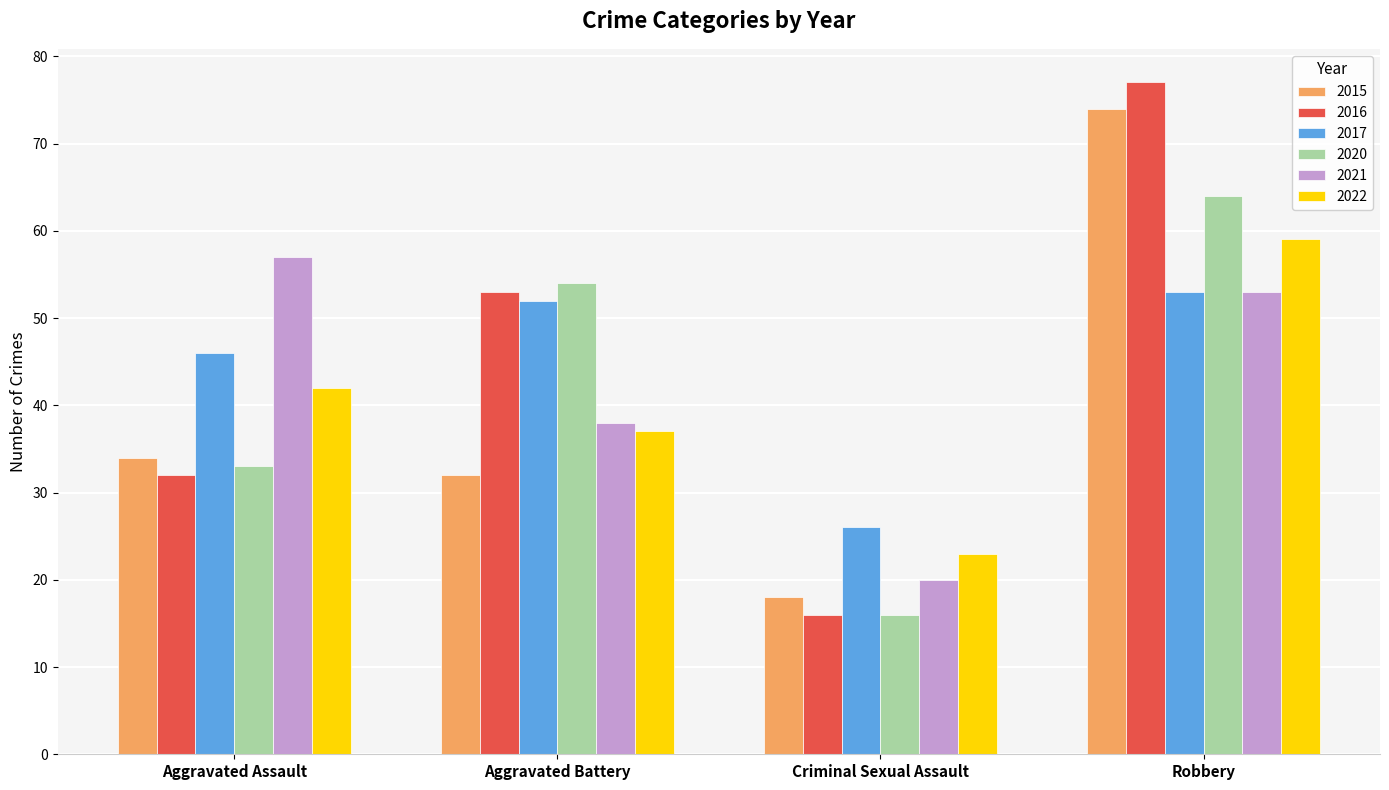

Reading left to right, list all the values displayed in this chart.

2015: 34	32	18	74
2016: 32	53	16	77
2017: 46	52	26	53
2020: 33	54	16	64
2021: 57	38	20	53
2022: 42	37	23	59